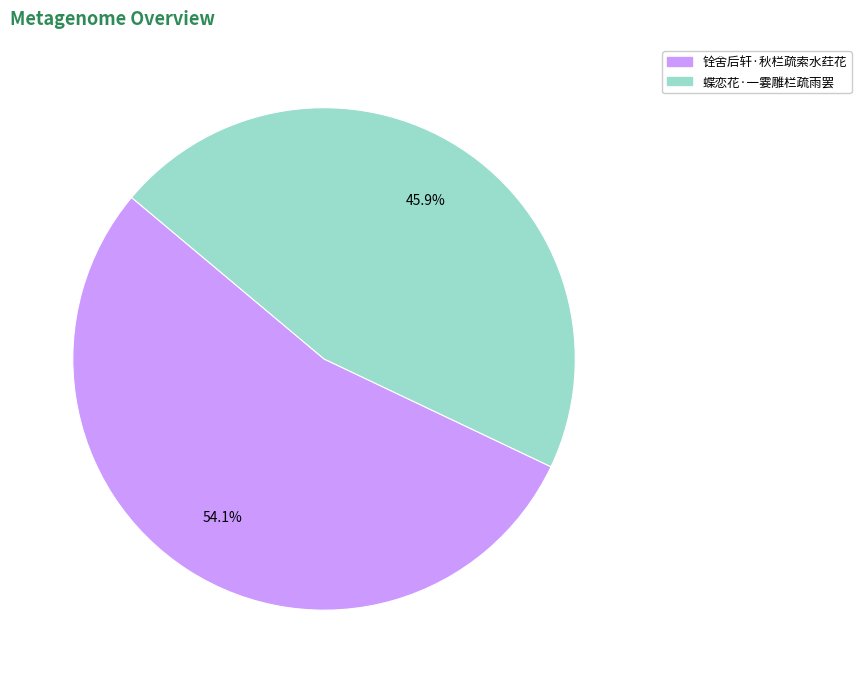

The 蝶恋花·一霎雕栏疏雨罢 slice represents 46% of the pie. True or false?

True